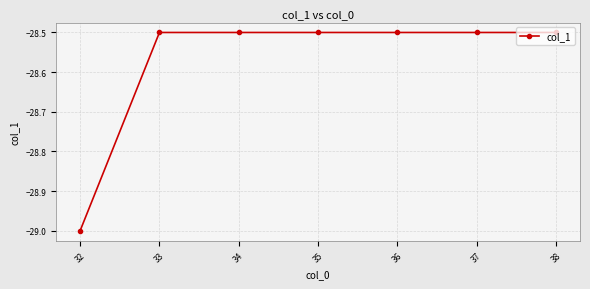

What is the difference between the values at 32 and 35?

0.5